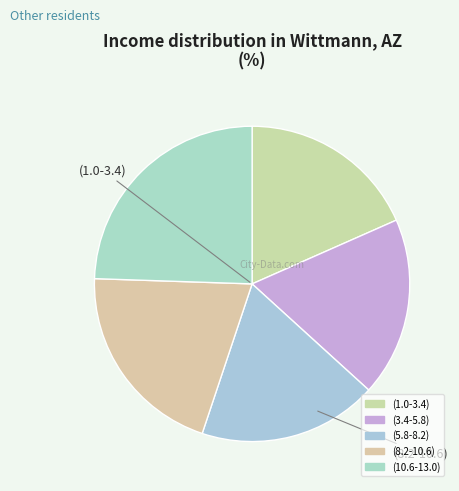

What portion of the pie excludes (10.6-13.0)?

75.5%